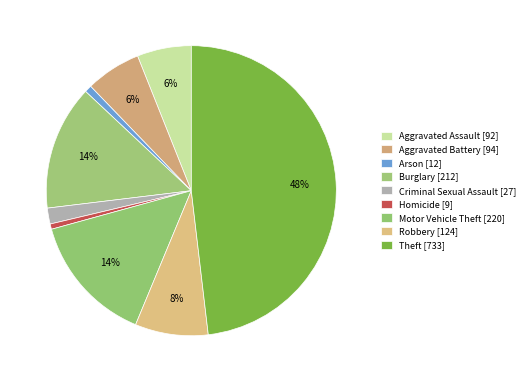

How many slices are in this pie chart?

9